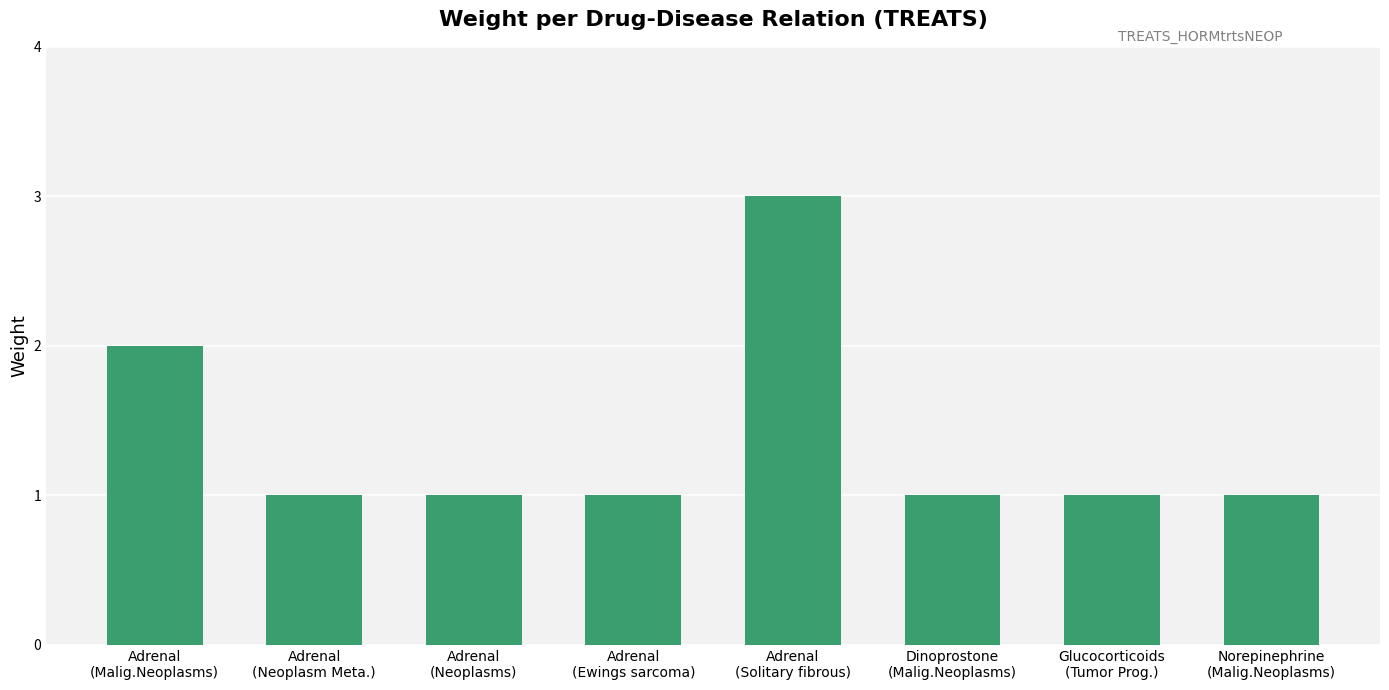

True or false: the data shows 1 at Adrenal
(Neoplasm Meta.).

True